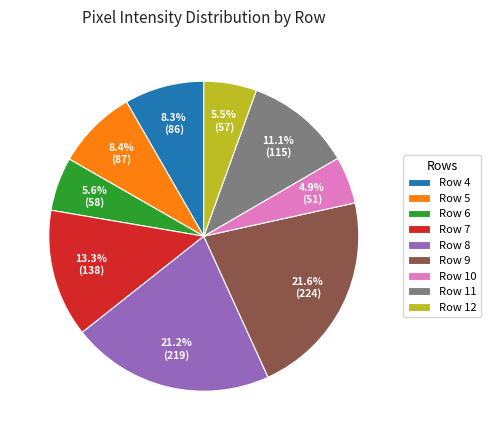

To the nearest percent, what is the average slice percentage?

11%